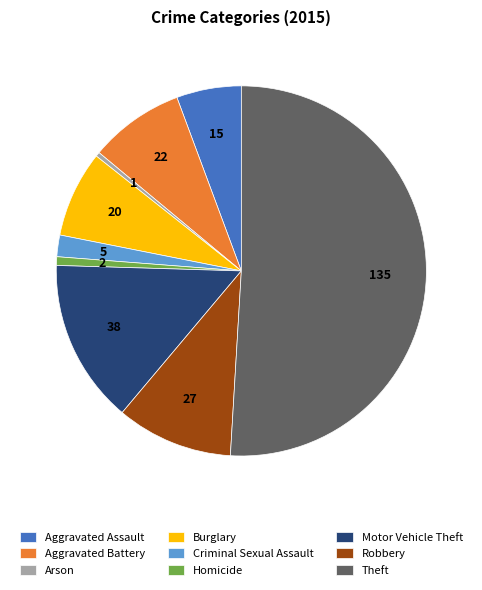

What is the ratio of the value at Theft to the value at Arson?

135.0